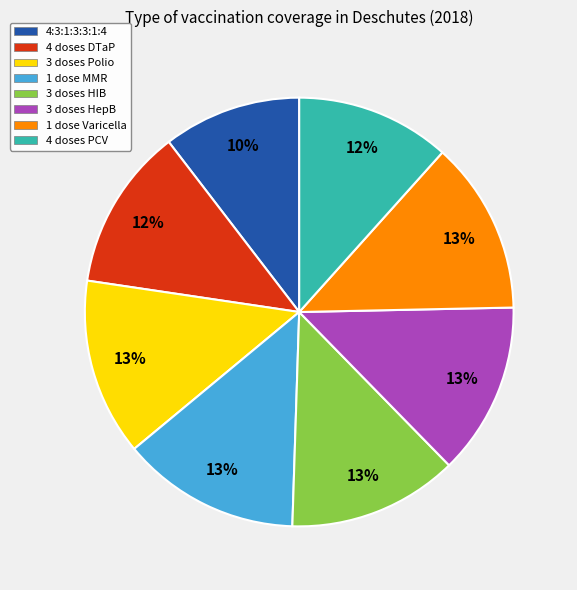

Which category has the smallest portion of the pie?

4:3:1:3:3:1:4